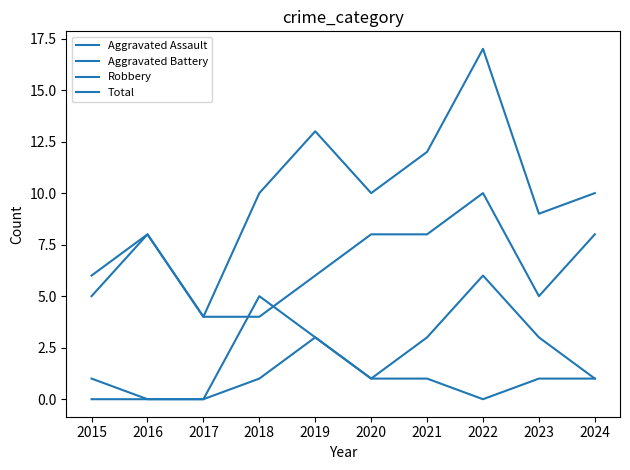

Count the number of categories in the chart.

10